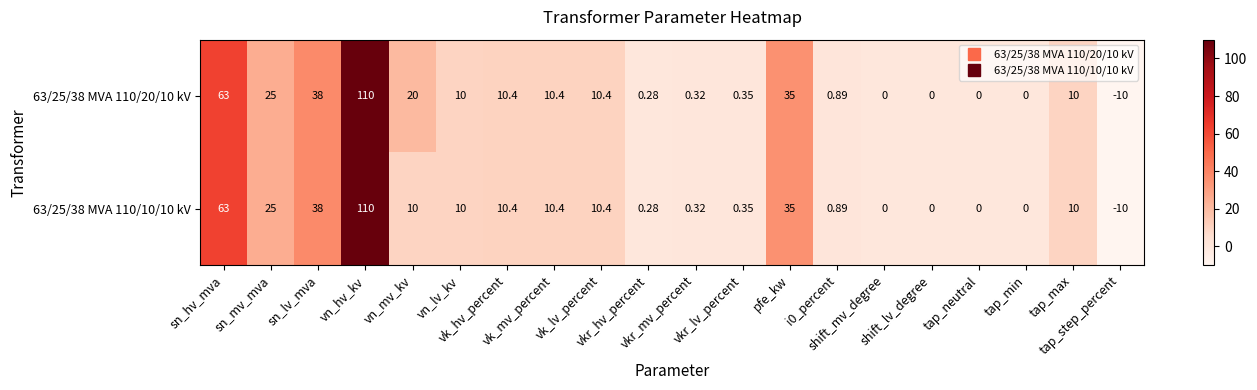

Rank the series at vkr_lv_percent from lowest to highest value.

63/25/38 MVA 110/20/10 kV, 63/25/38 MVA 110/10/10 kV